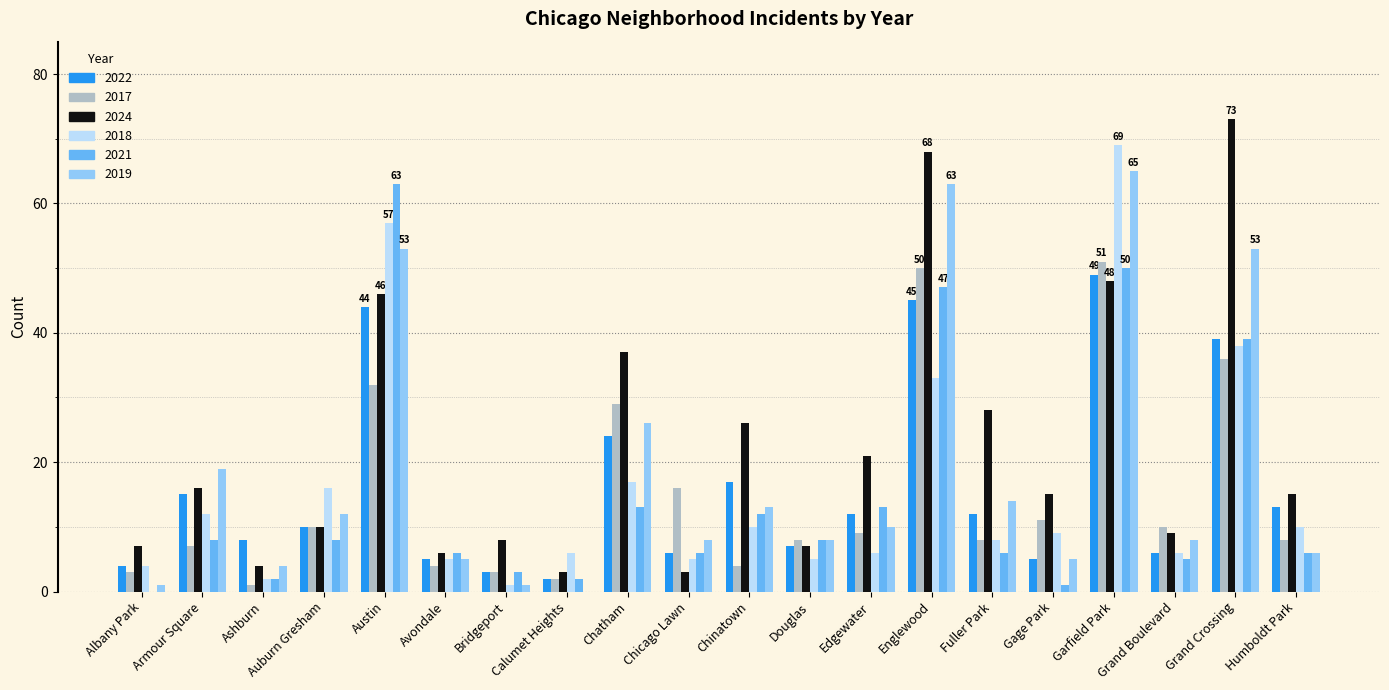

Is the value of 2019 at Chinatown greater than the value of 2021 at Fuller Park?

Yes